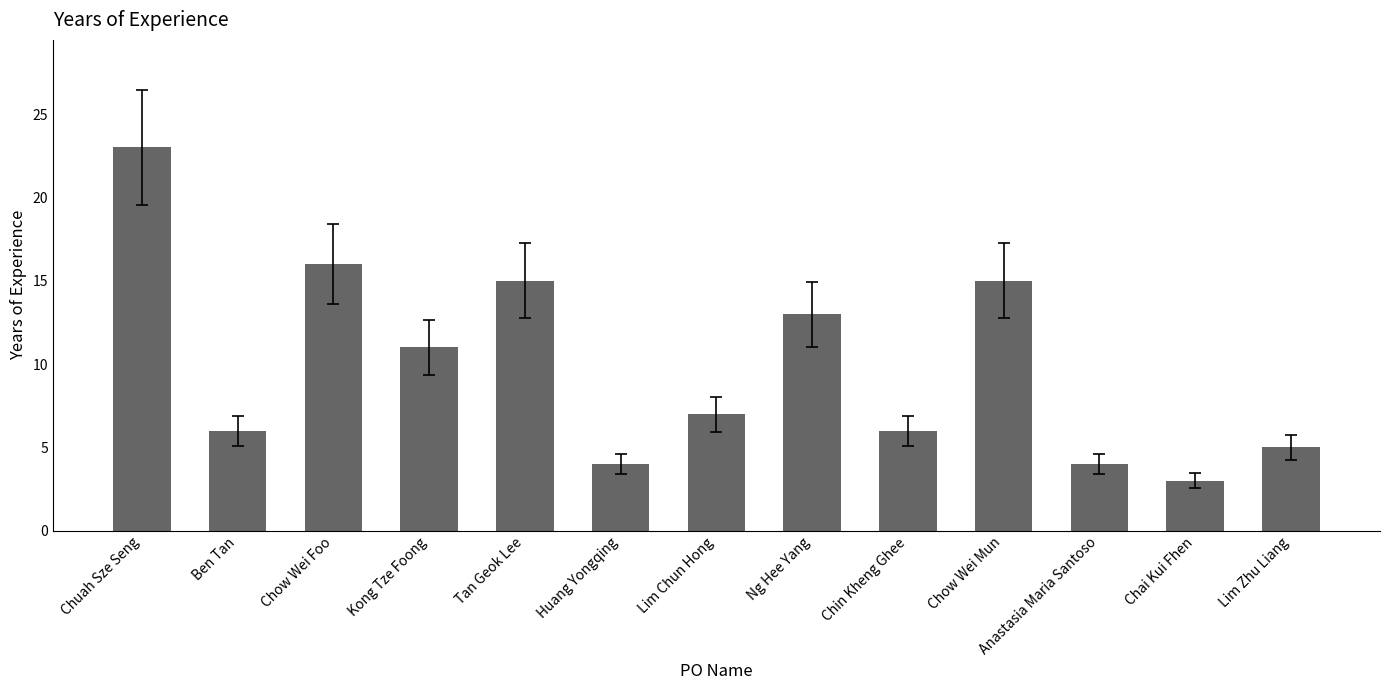

Reading right to left, transcribe all the data shown in this chart.

Lim Zhu Liang=5	Chai Kui Fhen=3	Anastasia Maria Santoso=4	Chow Wei Mun=15	Chin Kheng Ghee=6	Ng Hee Yang=13	Lim Chun Hong=7	Huang Yongqing=4	Tan Geok Lee=15	Kong Tze Foong=11	Chow Wei Foo=16	Ben Tan=6	Chuah Sze Seng=23